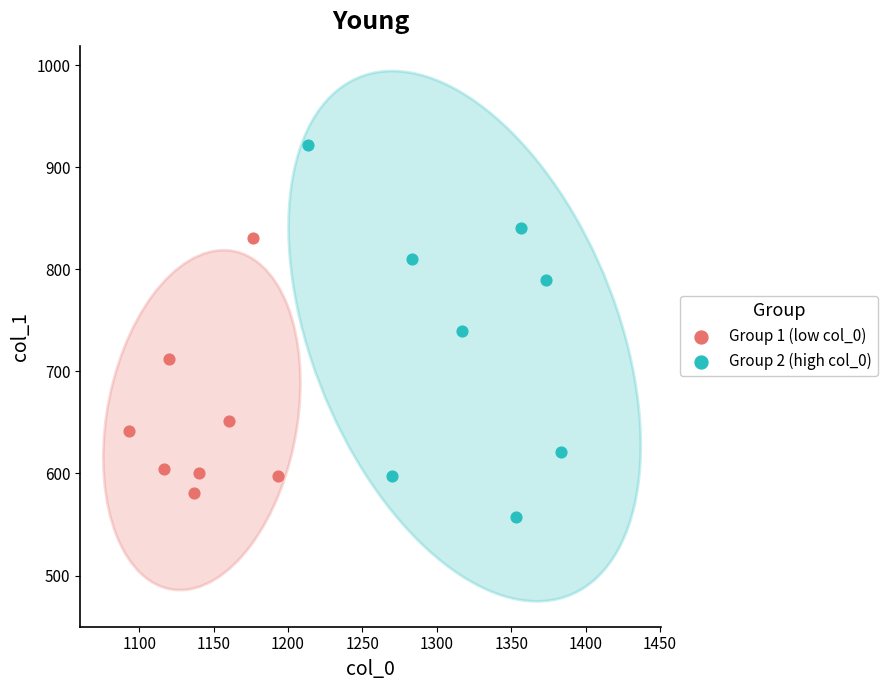

Which series contains the highest Y value?

Group 2 (high col_0)